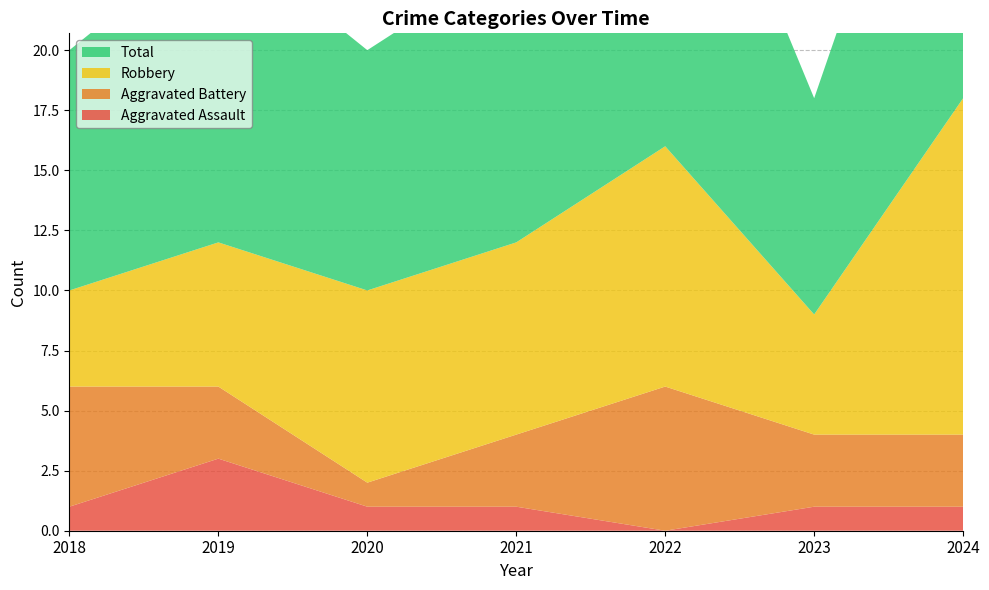

Reading right to left, what are all the values shown in this chart?

Aggravated Assault: 1	1	0	1	1	3	1
Aggravated Battery: 3	3	6	3	1	3	5
Robbery: 14	5	10	8	8	6	4
Total: 18	9	17	12	10	13	10